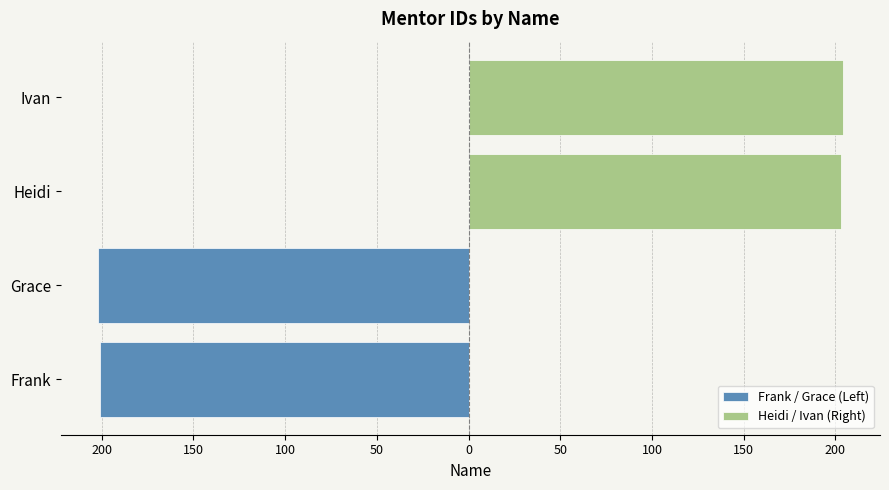

What is the highest value of the Heidi / Ivan (Right) series?

204